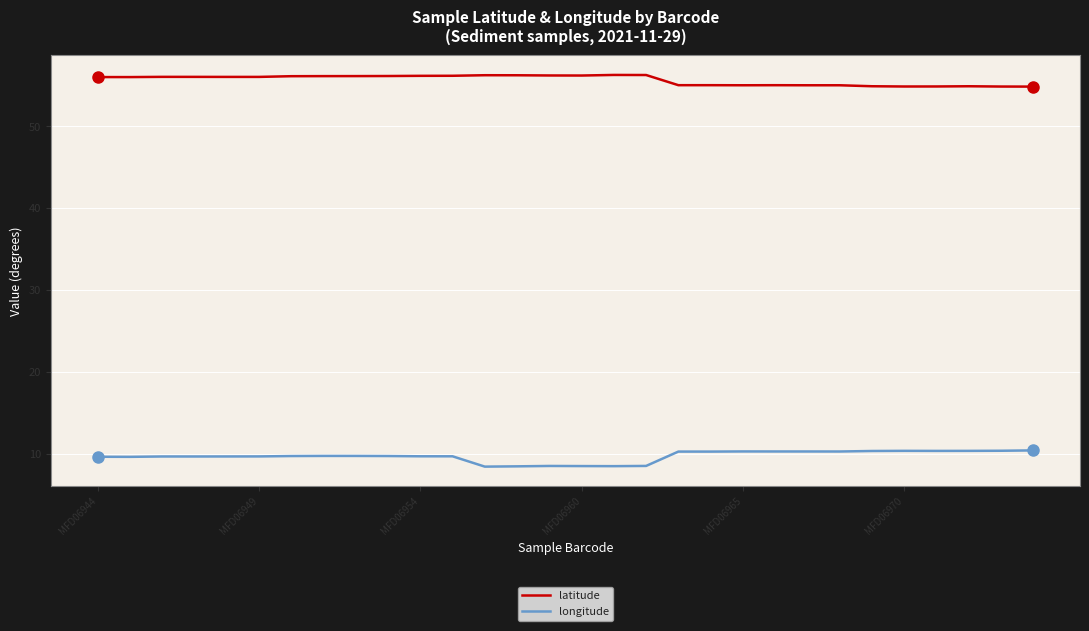

Rank the series by their average value, from highest to lowest.

latitude, longitude